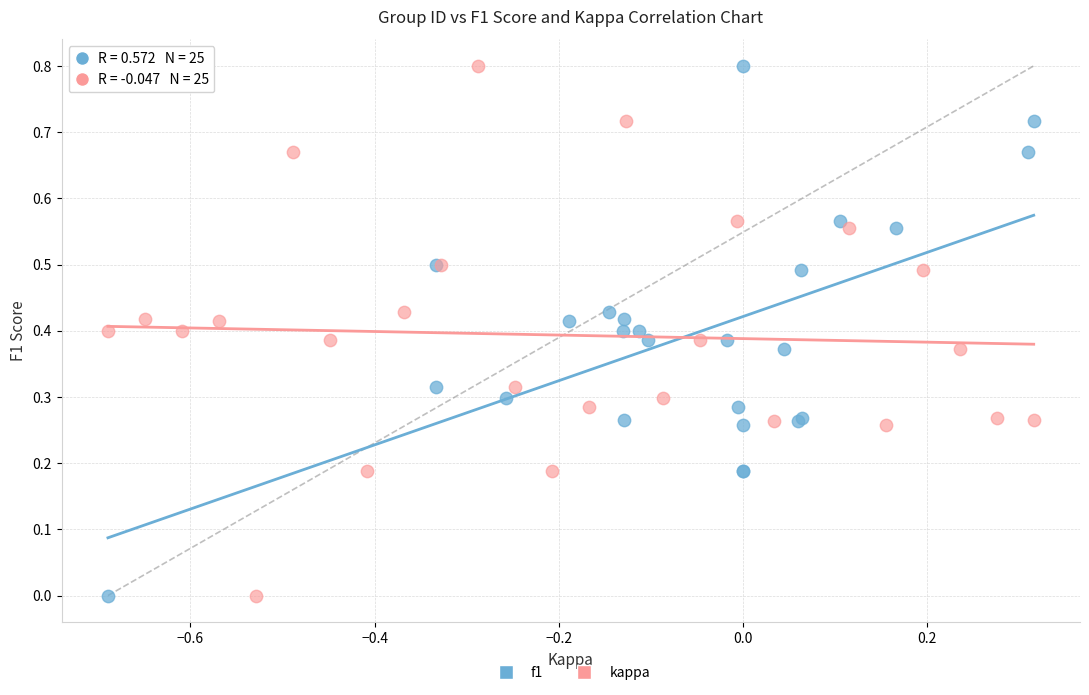

What are all the series names shown in the legend?

f1, kappa